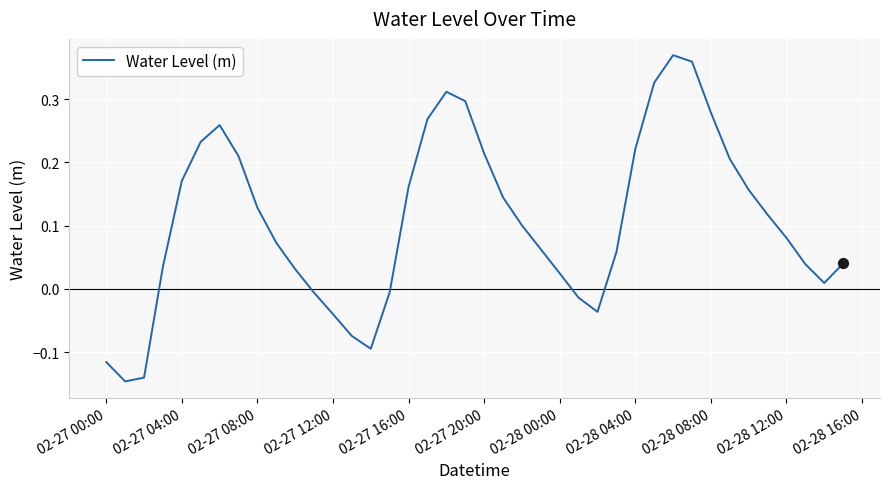

What is the difference between the maximum and minimum values?

0.5